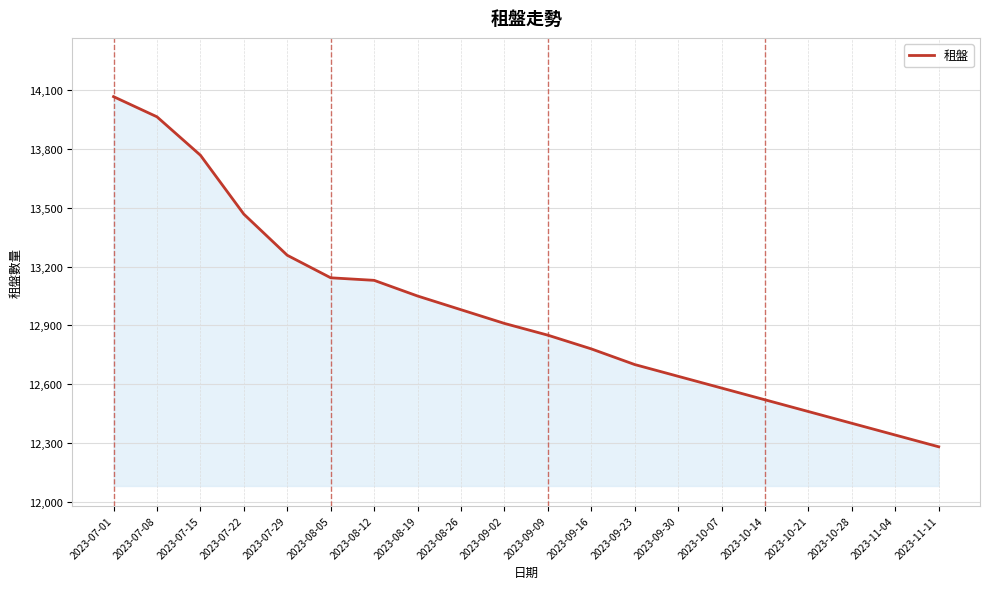

The chart shows a value of 12580 at 2023-10-07. True or false?

True